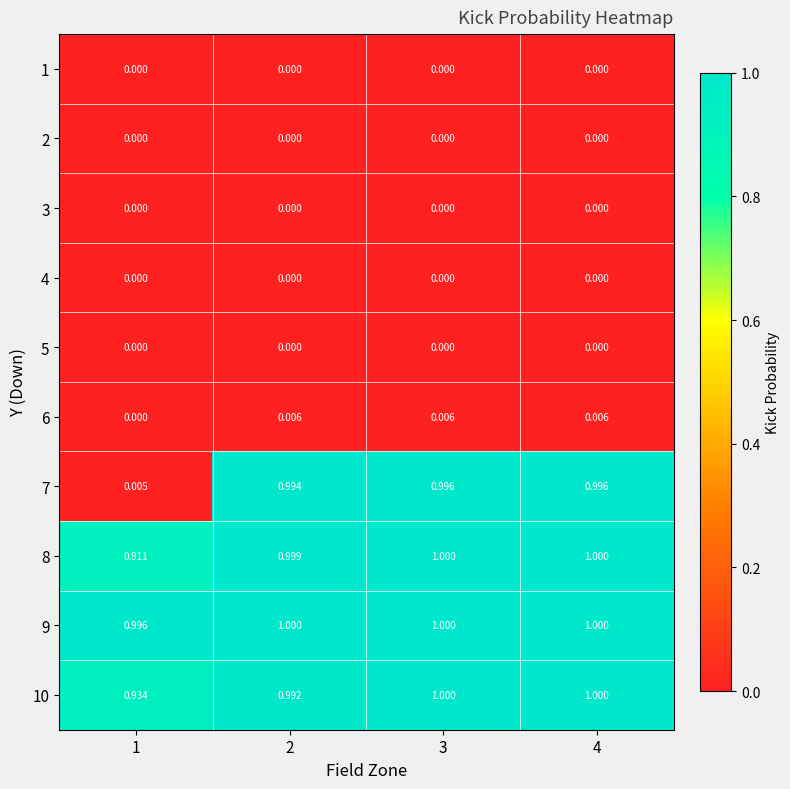

What is the greatest value displayed?

1.0